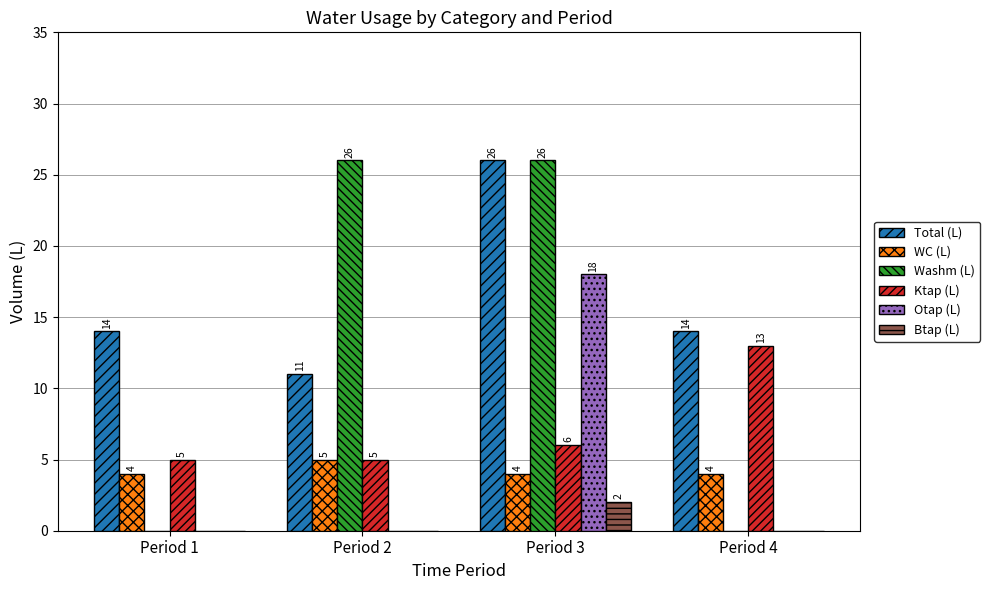

What is the sum of all Ktap (L) values?

29